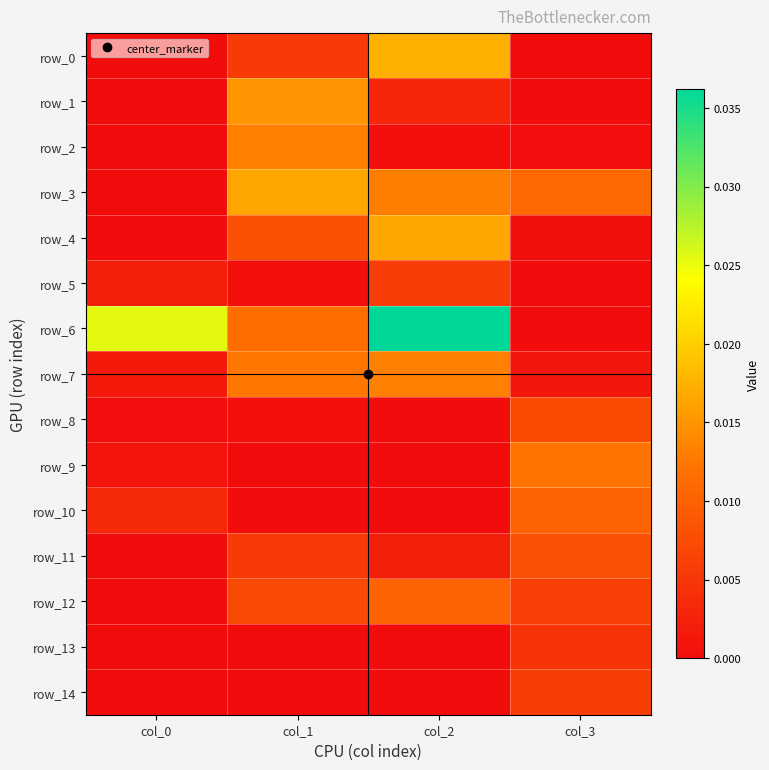

Which has a higher value, col_0 or col_2?

col_2